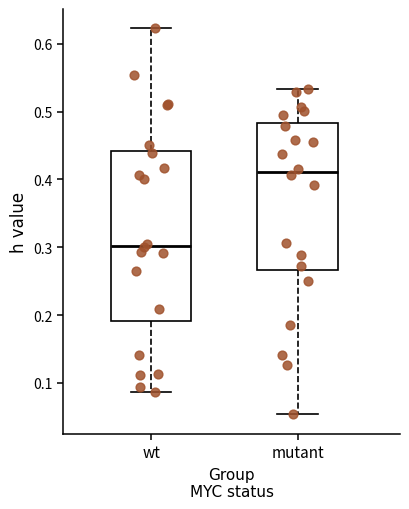

Comparing the boxes themselves (not the whiskers), which one is the tallest?

wt